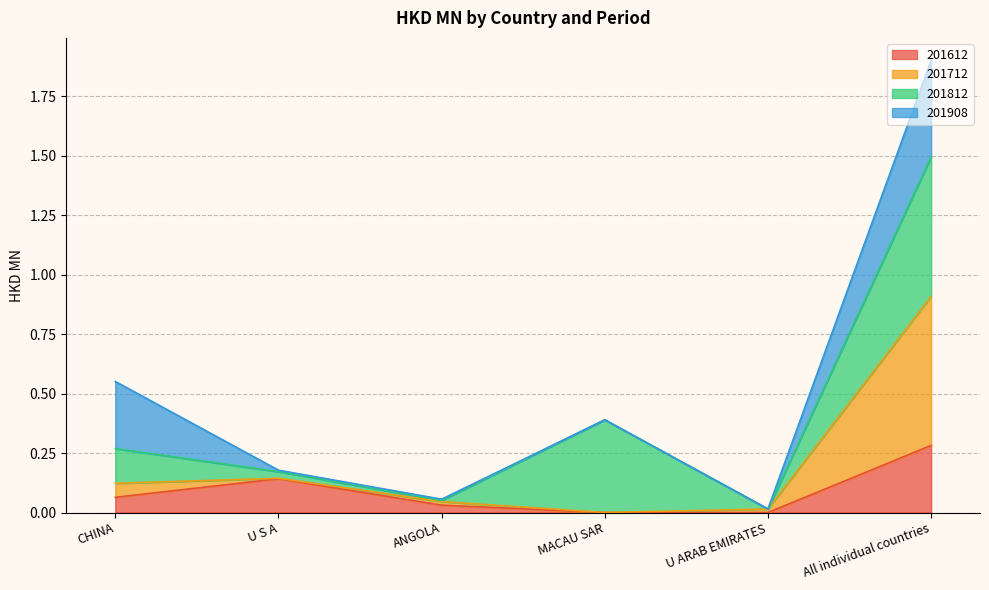

In 201612, how many points are higher than both neighbors (excluding endpoints)?

1